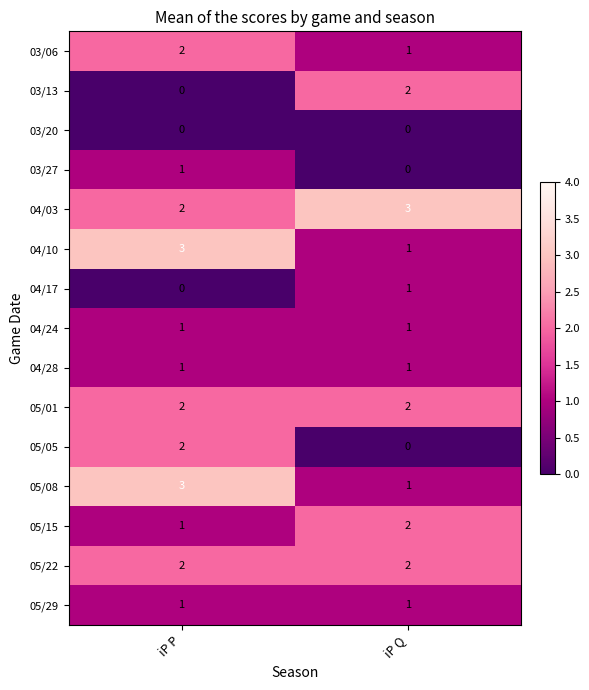

What is the spread (max minus min) of values at iP Q?

3